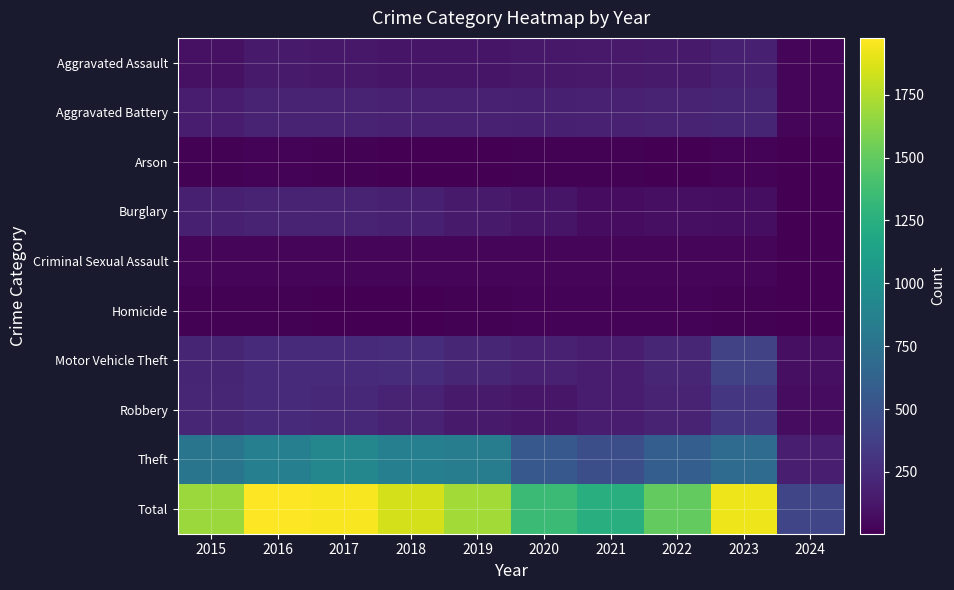

At which category does the chart reach its minimum across all series?

2024